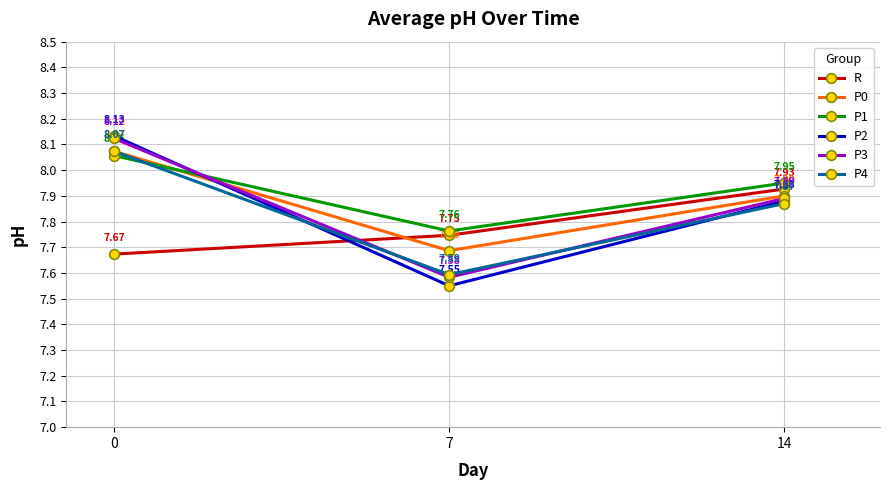

Rank the categories by P2 value from lowest to highest.

7, 14, 0